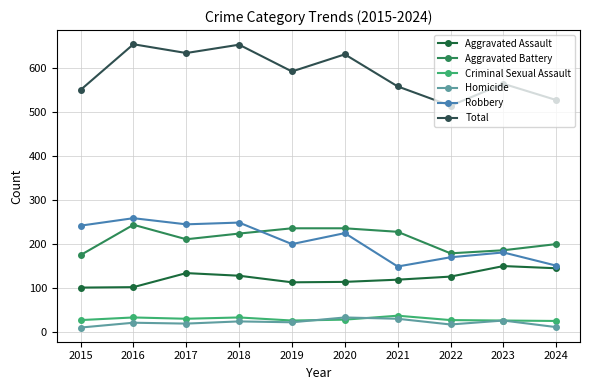

Is it true that Aggravated Assault equals 125 at 2022?

True